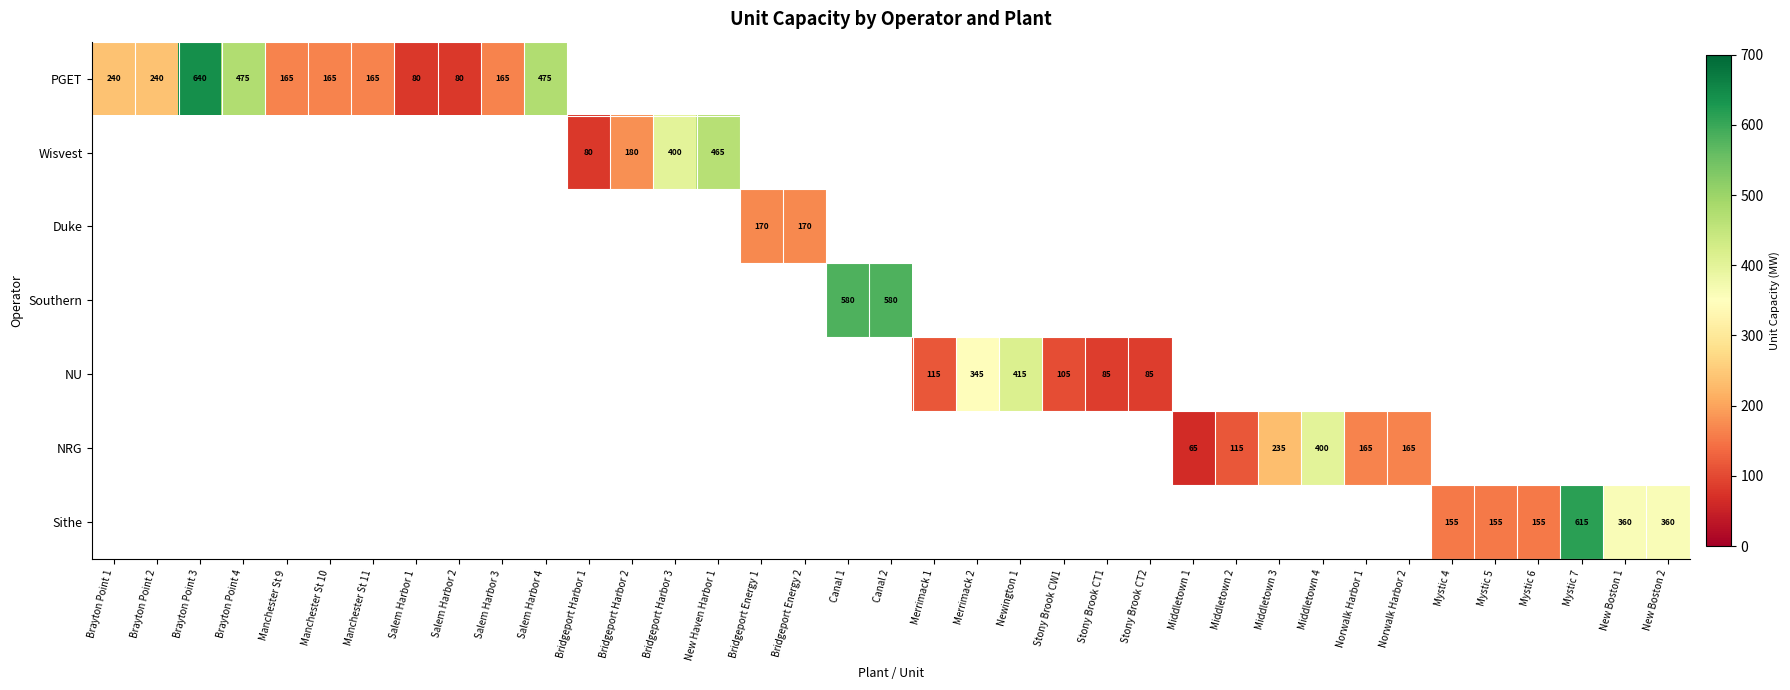

Which category has the highest value across all series?

Brayton Point 3